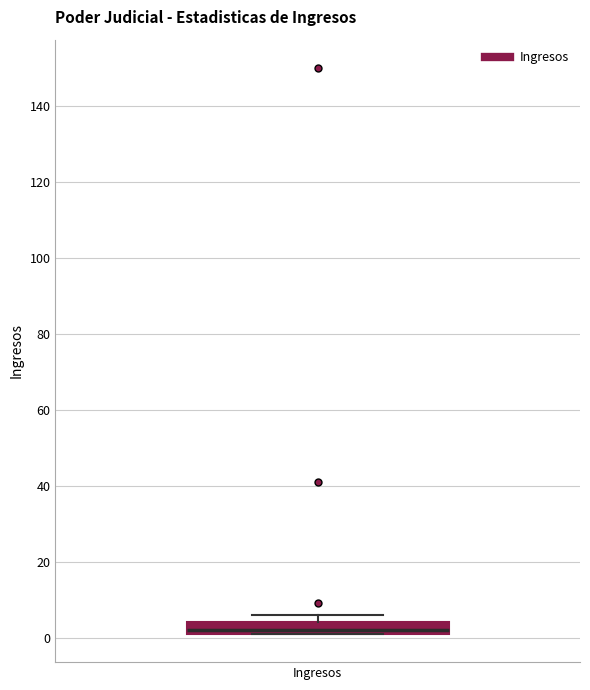

Where is the lower edge of the box for Ingresos on the y-axis? The values are not printed on the chart, so give them approximately, as read against the axis.

2